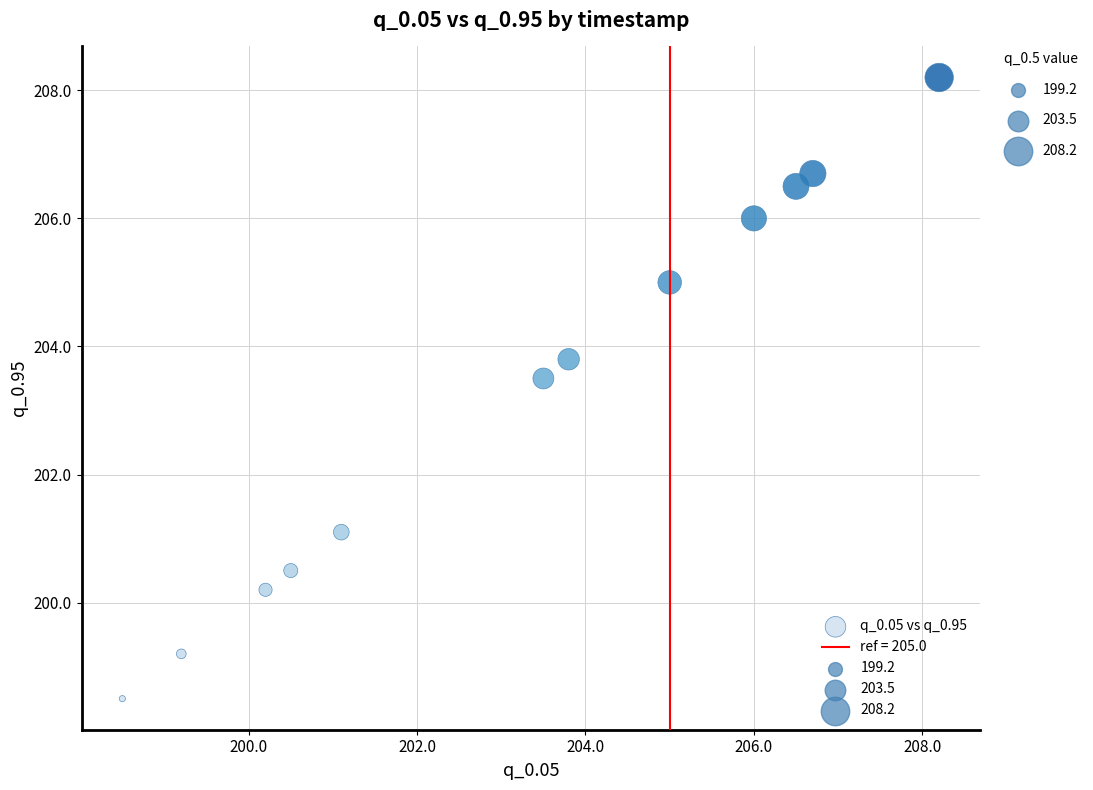

What is the range of Y values (max minus min)?

9.7